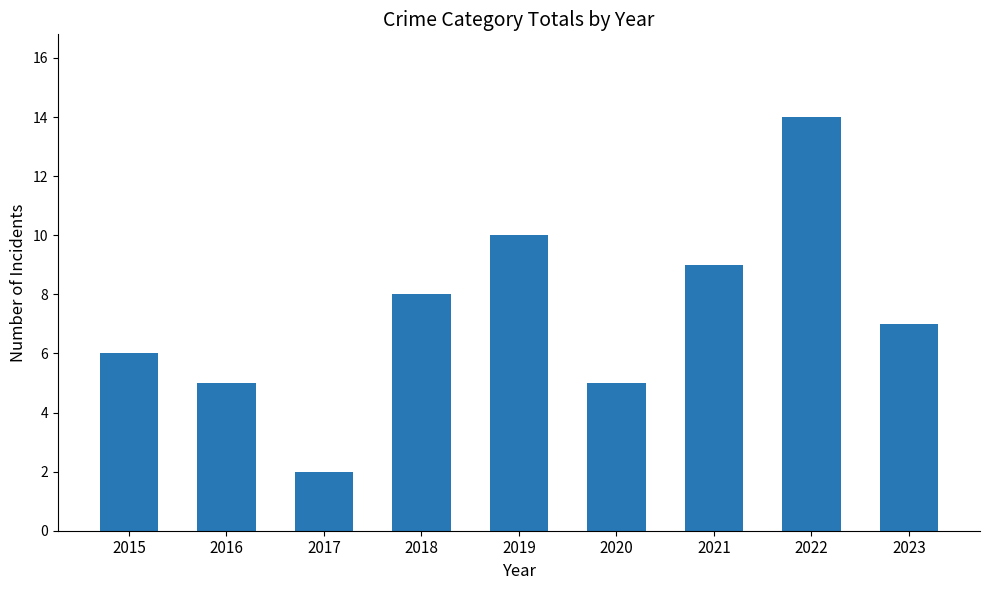

Which category has the lowest value across all series?

2017